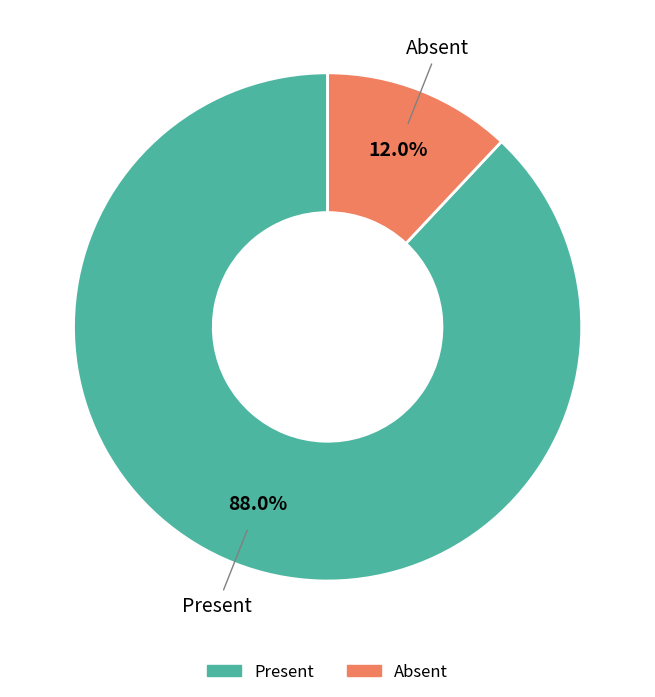

What is the total percentage of Absent and Present?

100.0%